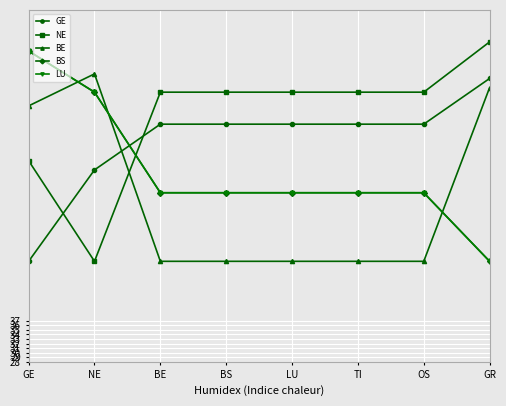

What is the sum of all GE values?

610